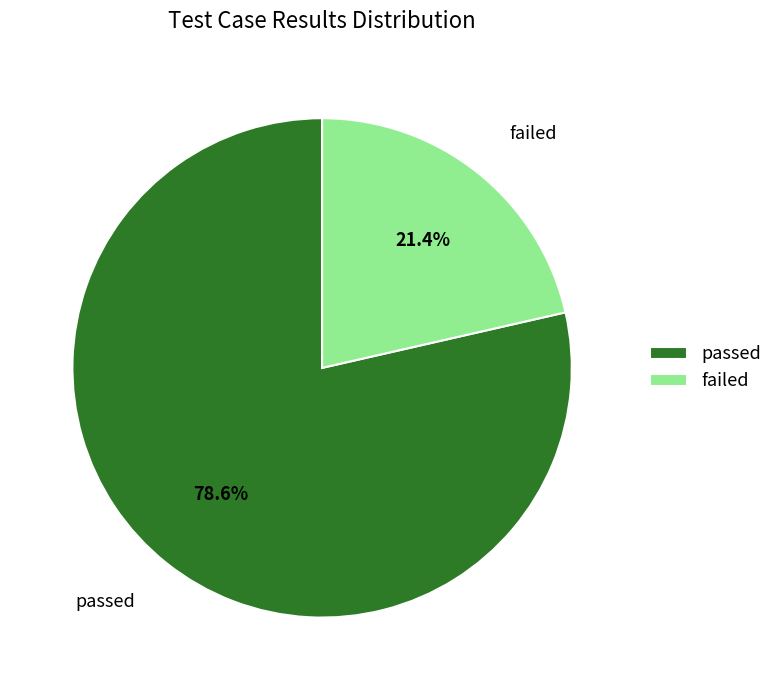

Is it true that failed is 12% of the pie?

False